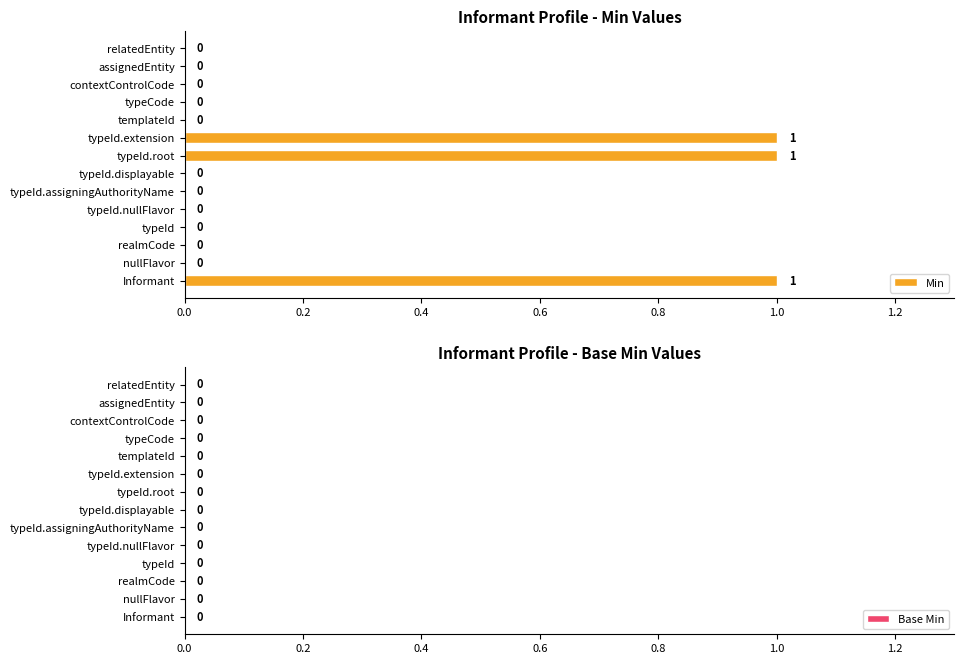

The chart shows a value of 1 at relatedEntity. True or false?

False